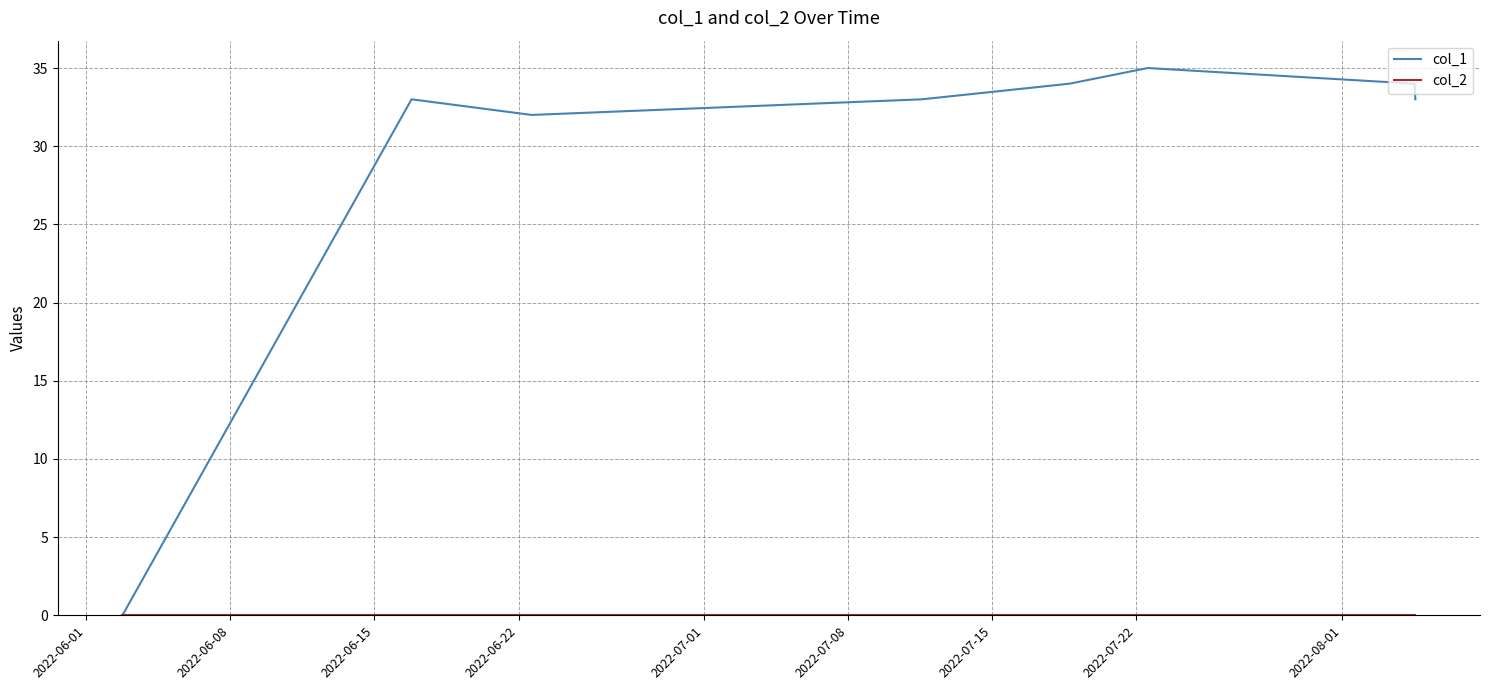

Which series has the widest spread of values?

col_1